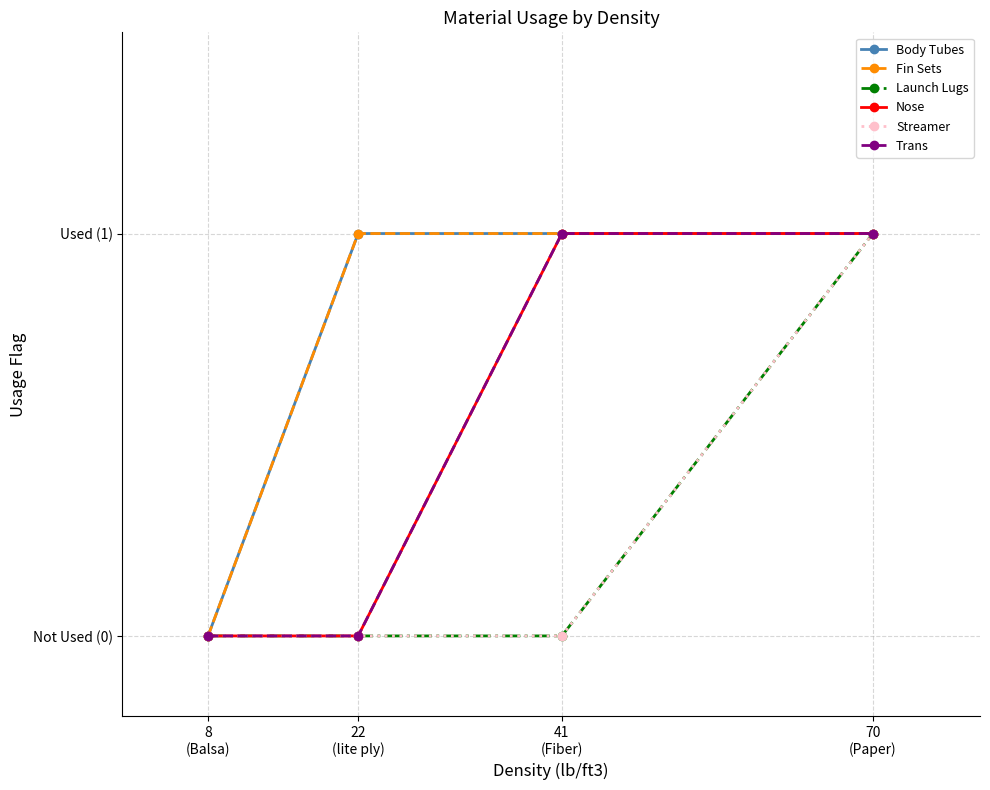

Is this an area chart (filled region under the line)?

No